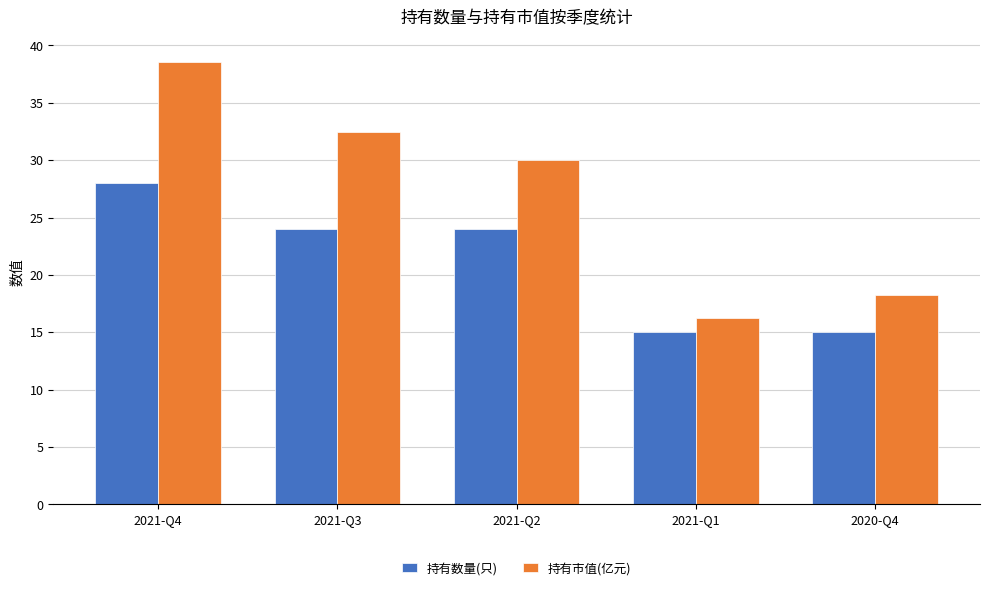

Count the 持有数量(只) values in the range 15 to 24.

4